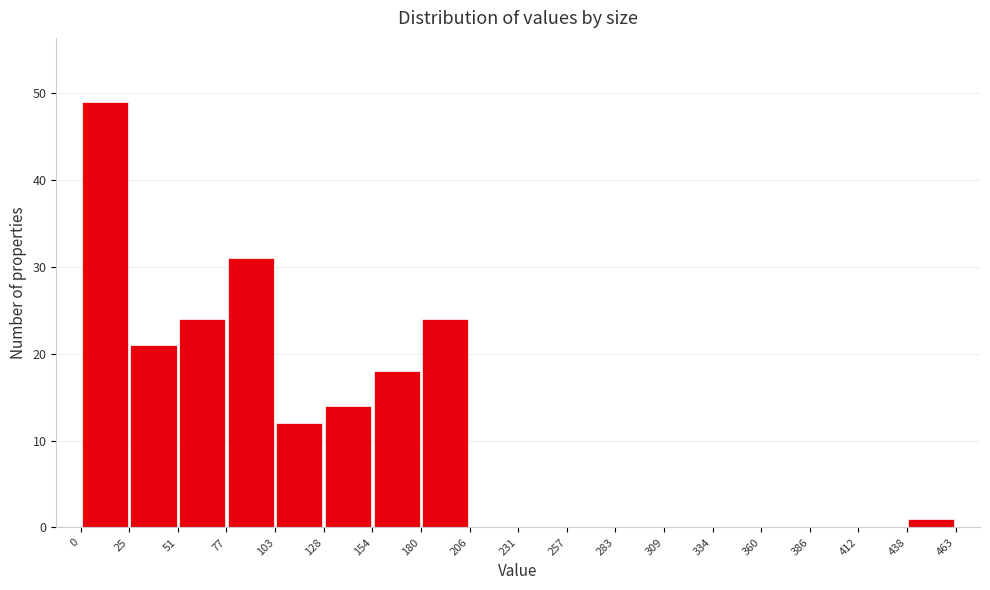

Reading left to right, transcribe this chart: for each bar, give the range it covers on the x-axis and its height. The values are not printed on the chart, so give them approximately, as read against the axis.

0 to 25: 49
25 to 51: 21
51 to 77: 24
77 to 103: 31
103 to 128: 12
128 to 154: 14
154 to 180: 18
180 to 206: 24
206 to 231: 0
231 to 257: 0
257 to 283: 0
283 to 309: 0
309 to 334: 0
334 to 360: 0
360 to 386: 0
386 to 412: 0
412 to 438: 0
438 to 463: 1